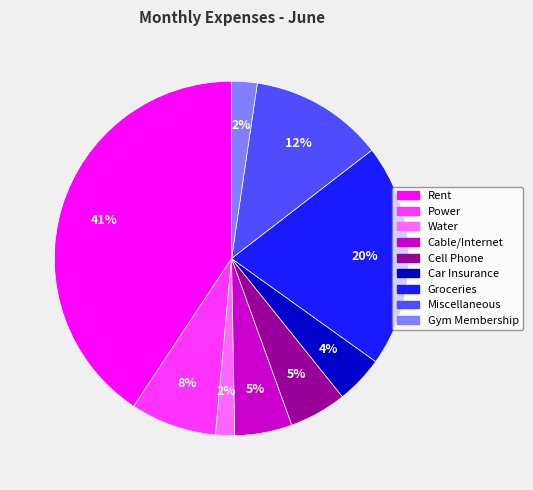

True or false: Water accounts for 2% of the total.

True